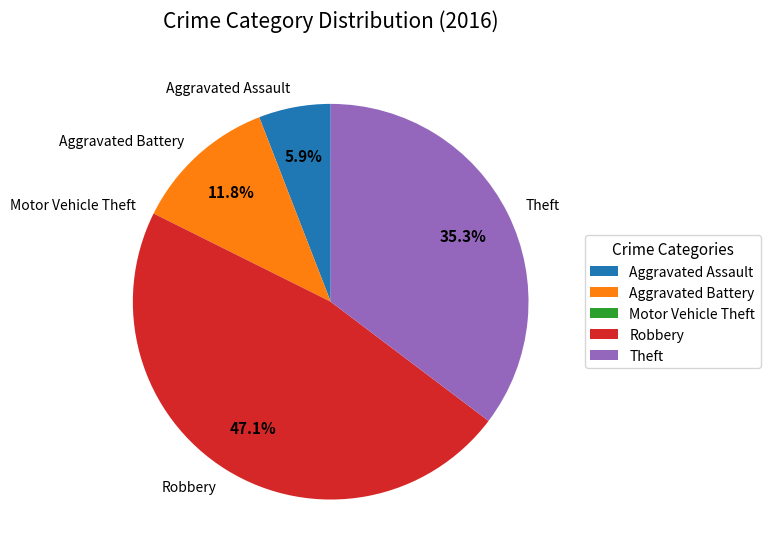

What portion of the pie excludes Aggravated Assault?

94.1%